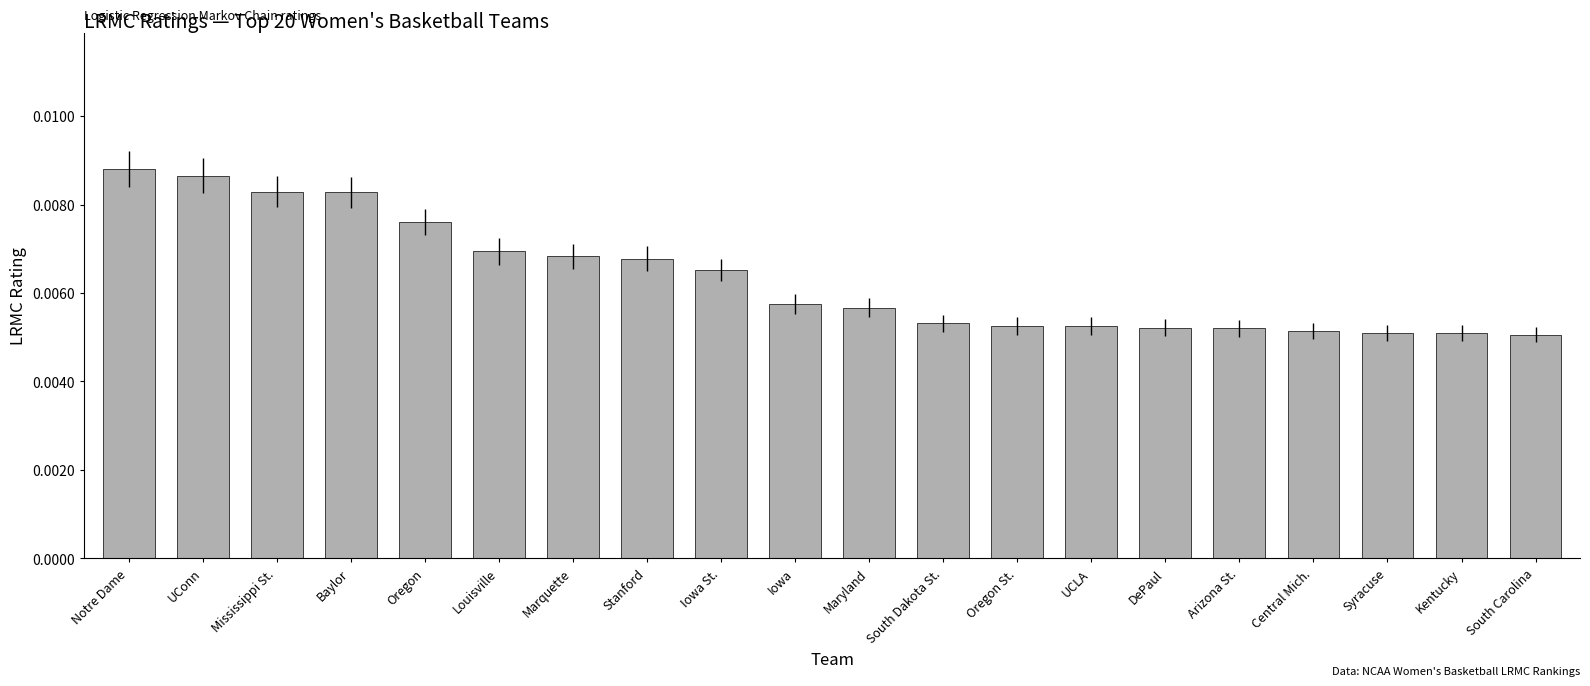

How many values are between 0 and 1?

20